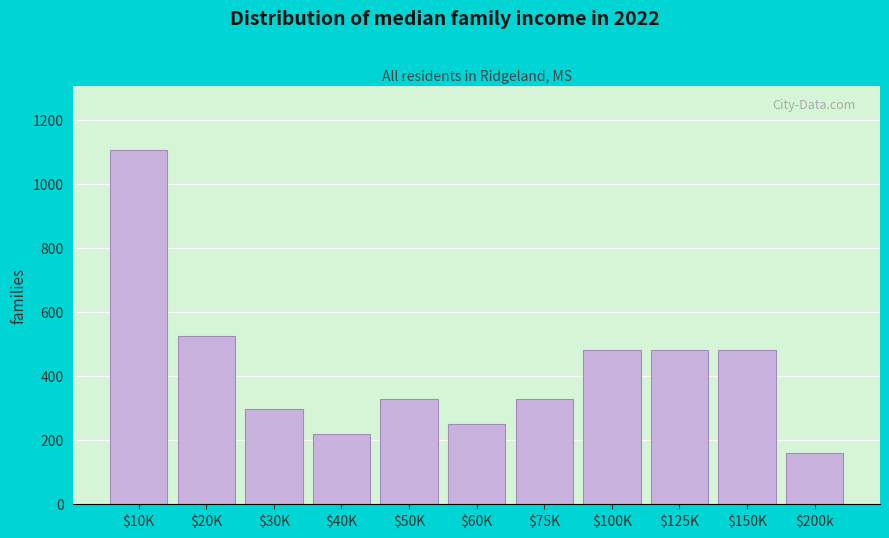

Reading left to right, transcribe all the data shown in this chart.

1106	526	298	220	330	250	330	480	480	480	160